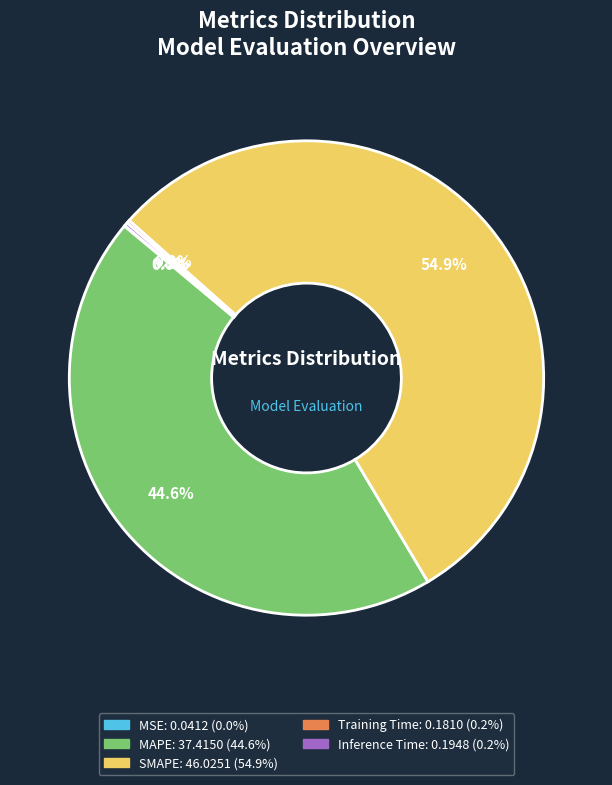

To the nearest percent, what is the difference between the largest and smallest slice percentages?

55%